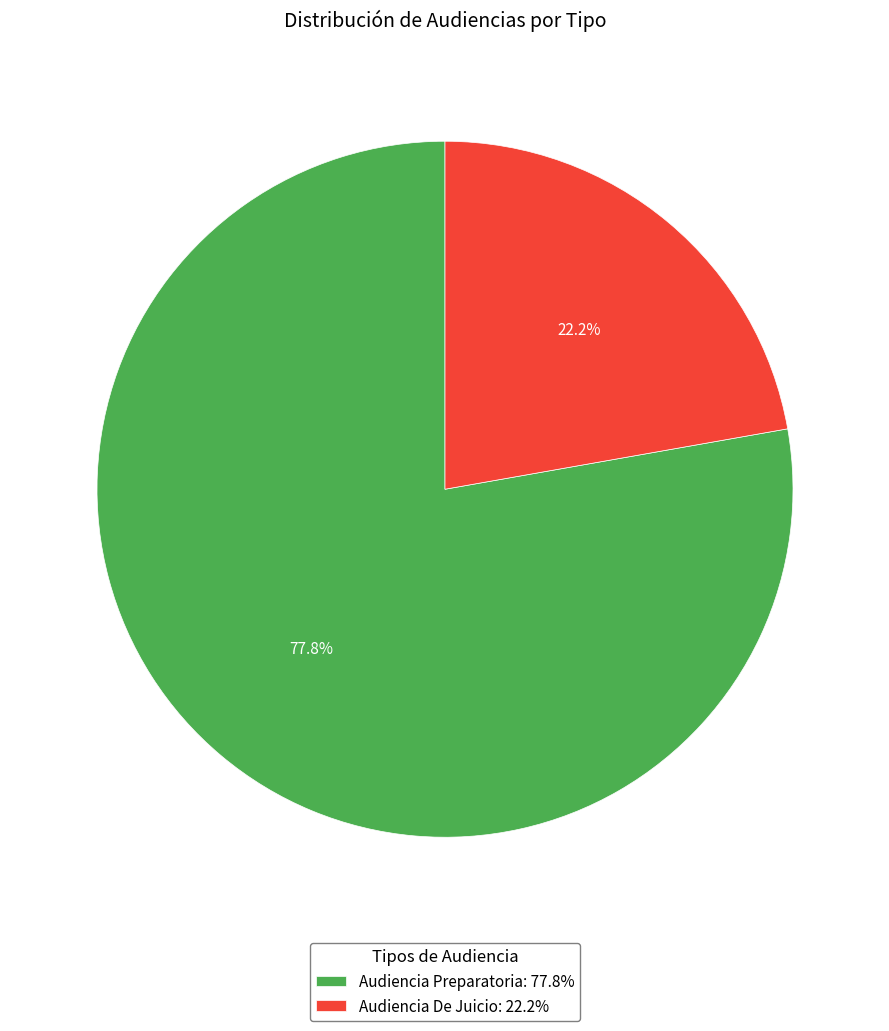

What percentage do Audiencia Preparatoria and Audiencia De Juicio together represent?

100.0%